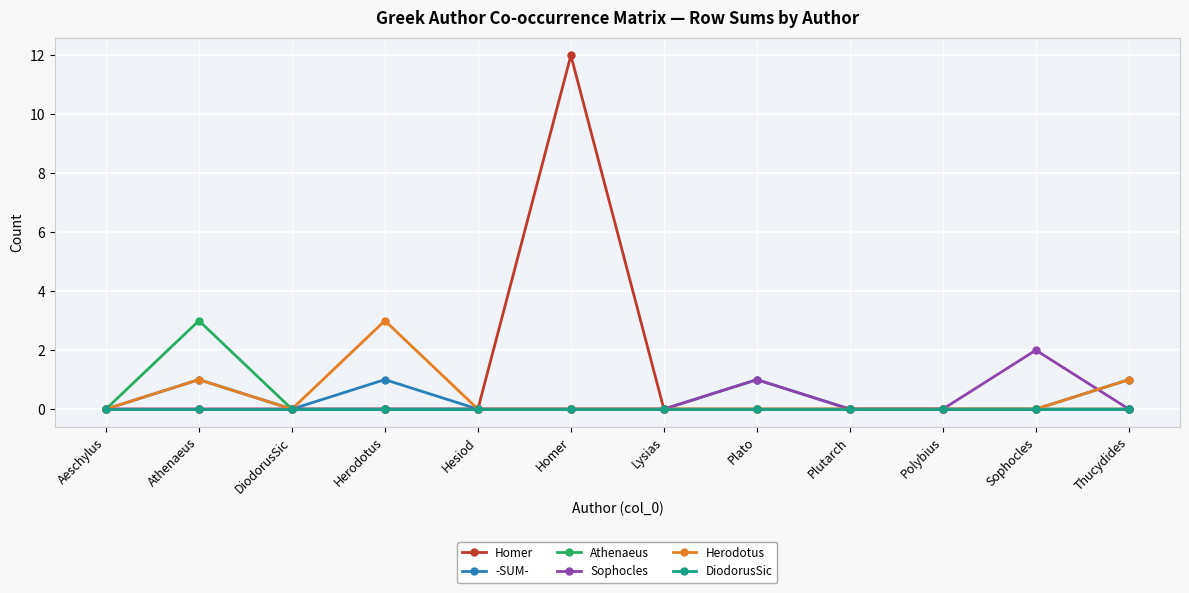

Reading left to right, list all the values displayed in this chart.

Homer: 0	0	0	0	0	12	0	0	0	0	0	0
-SUM-: 0	1	0	1	0	0	0	1	0	0	0	1
Athenaeus: 0	3	0	0	0	0	0	0	0	0	0	0
Sophocles: 0	0	0	0	0	0	0	1	0	0	2	0
Herodotus: 0	1	0	3	0	0	0	0	0	0	0	1
DiodorusSic: 0	0	0	0	0	0	0	0	0	0	0	0